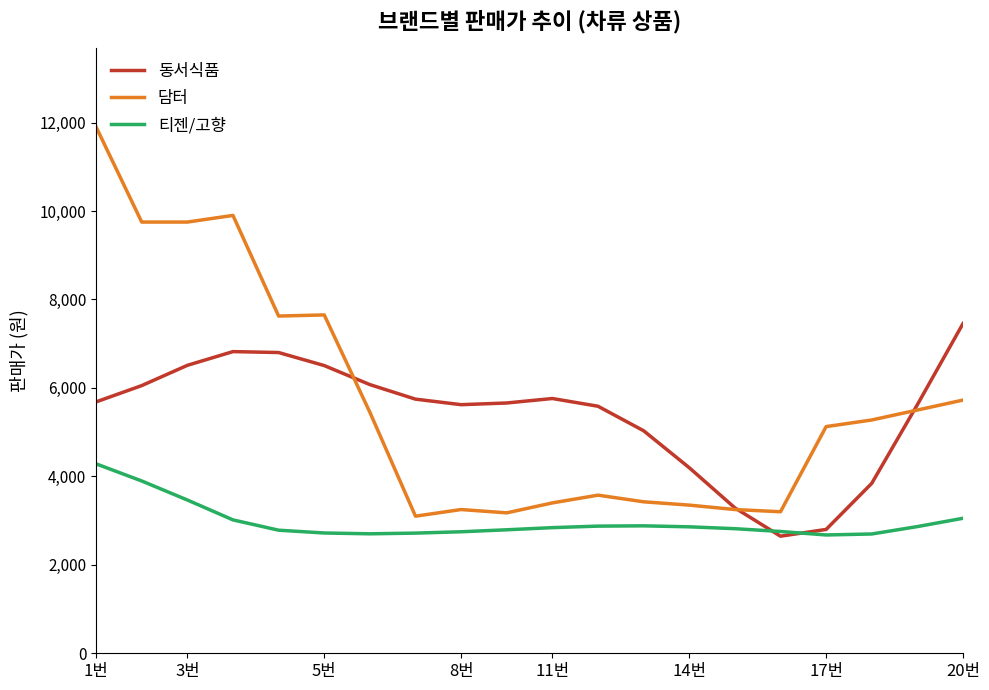

List the series in order of their peak value, lowest first.

티젠/고향, 동서식품, 담터